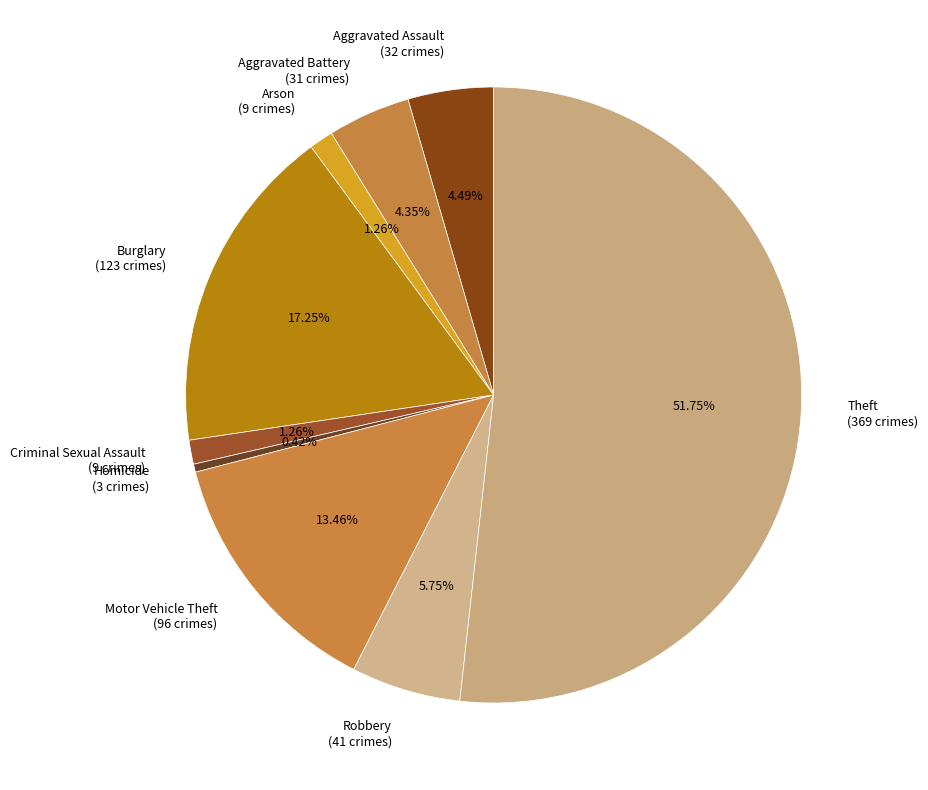

Between Arson and Theft, which is larger?

Theft